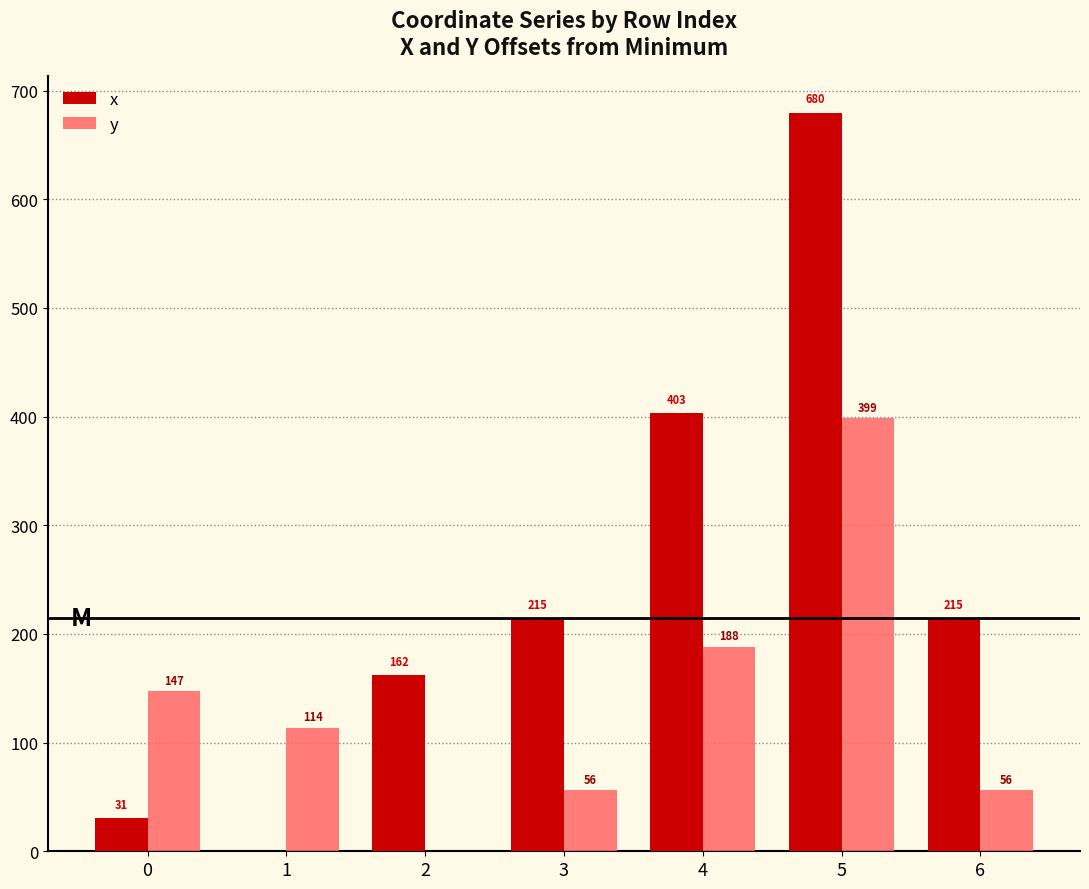

Read the x value at 5.

679.6